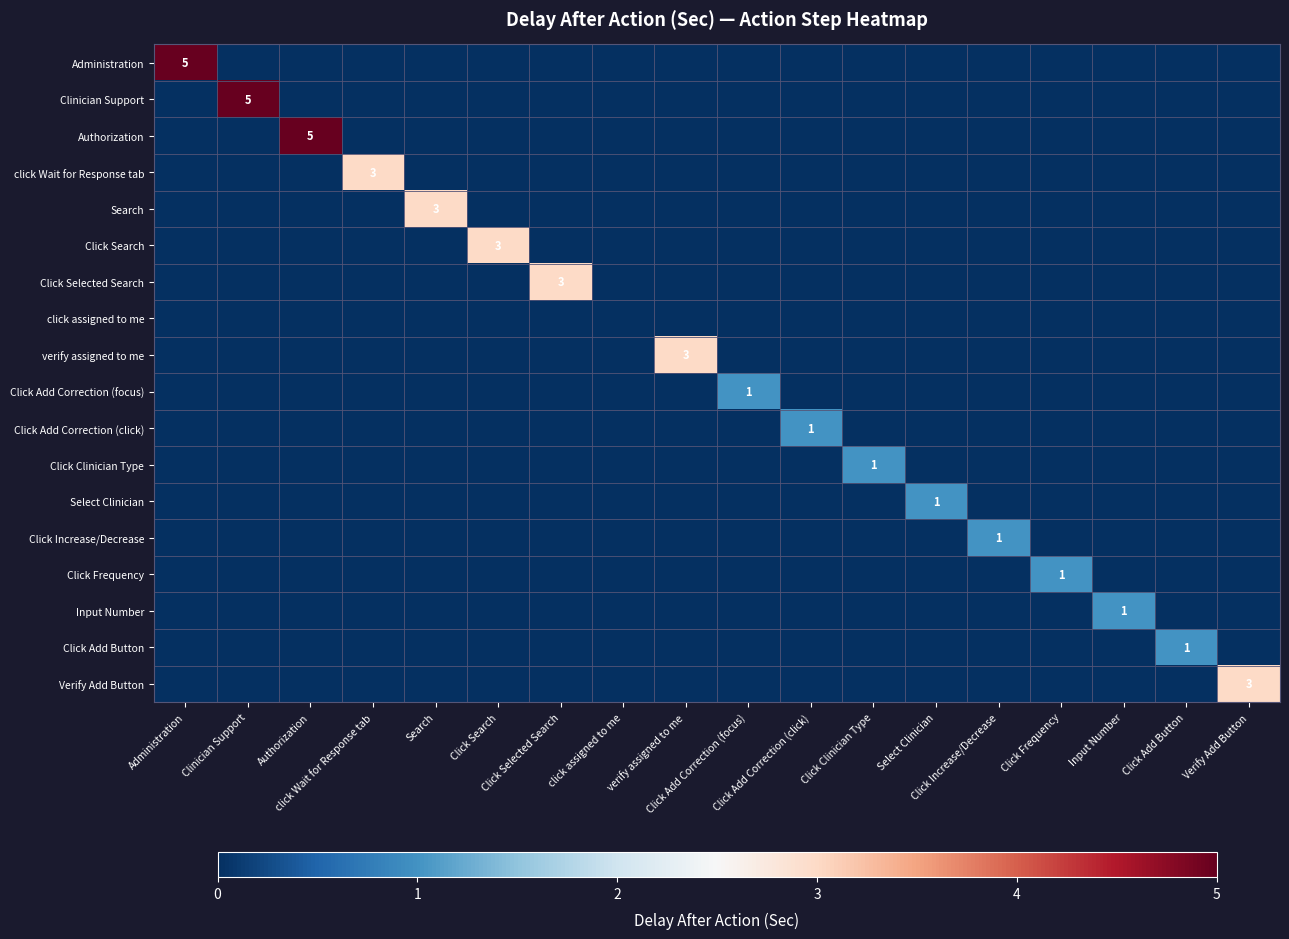

The value of Search at Click Add Correction (click) is -2. True or false?

False